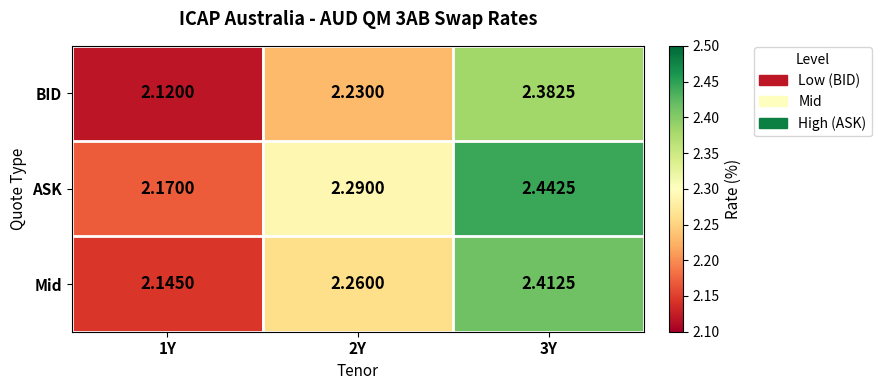

Which series has the widest spread of values?

ASK